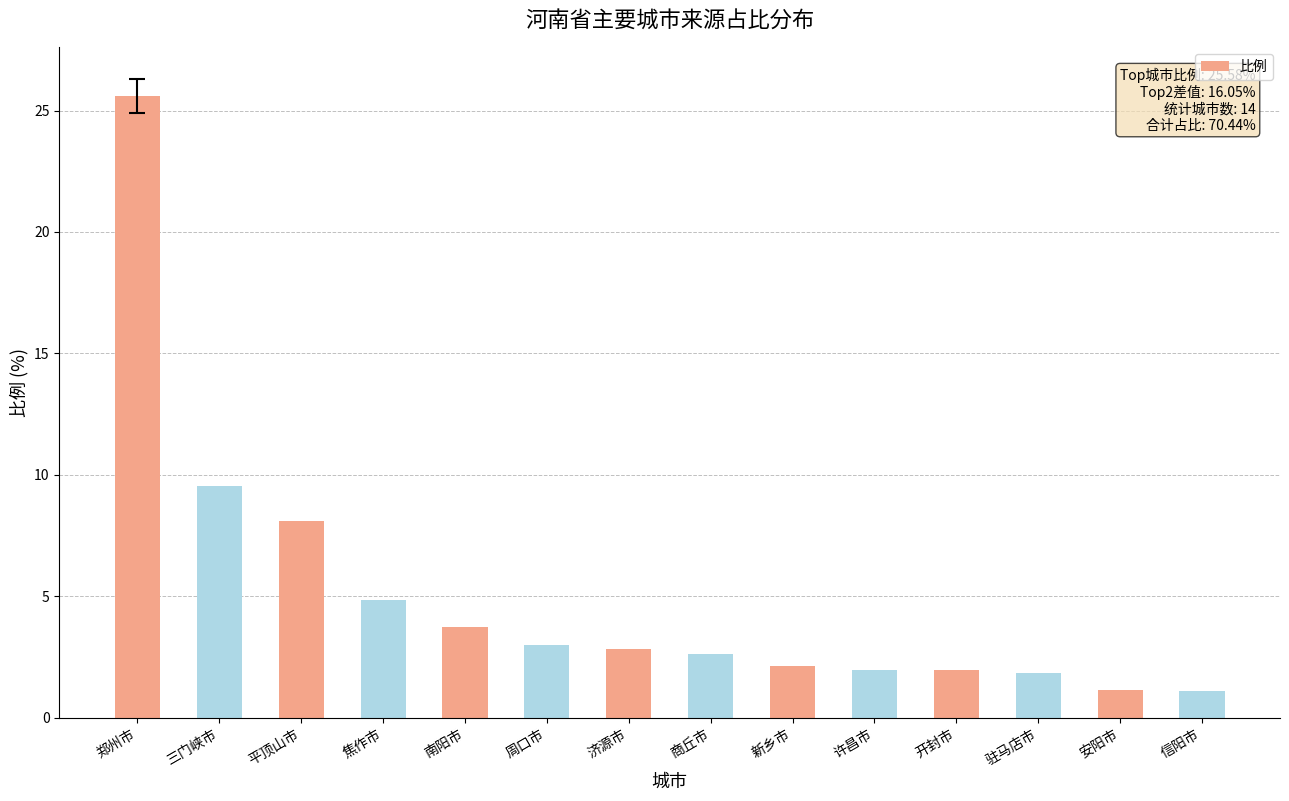

Is it true that the value at 三门峡市 is 9.5?

True